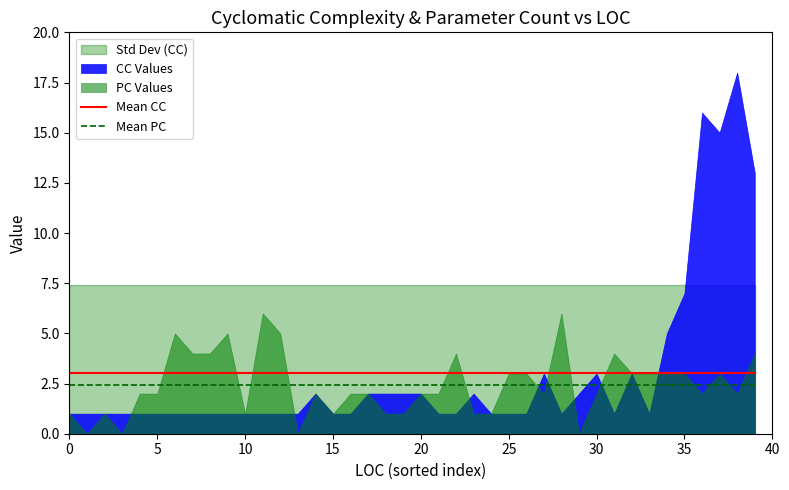

How many series are shown in this chart?

2